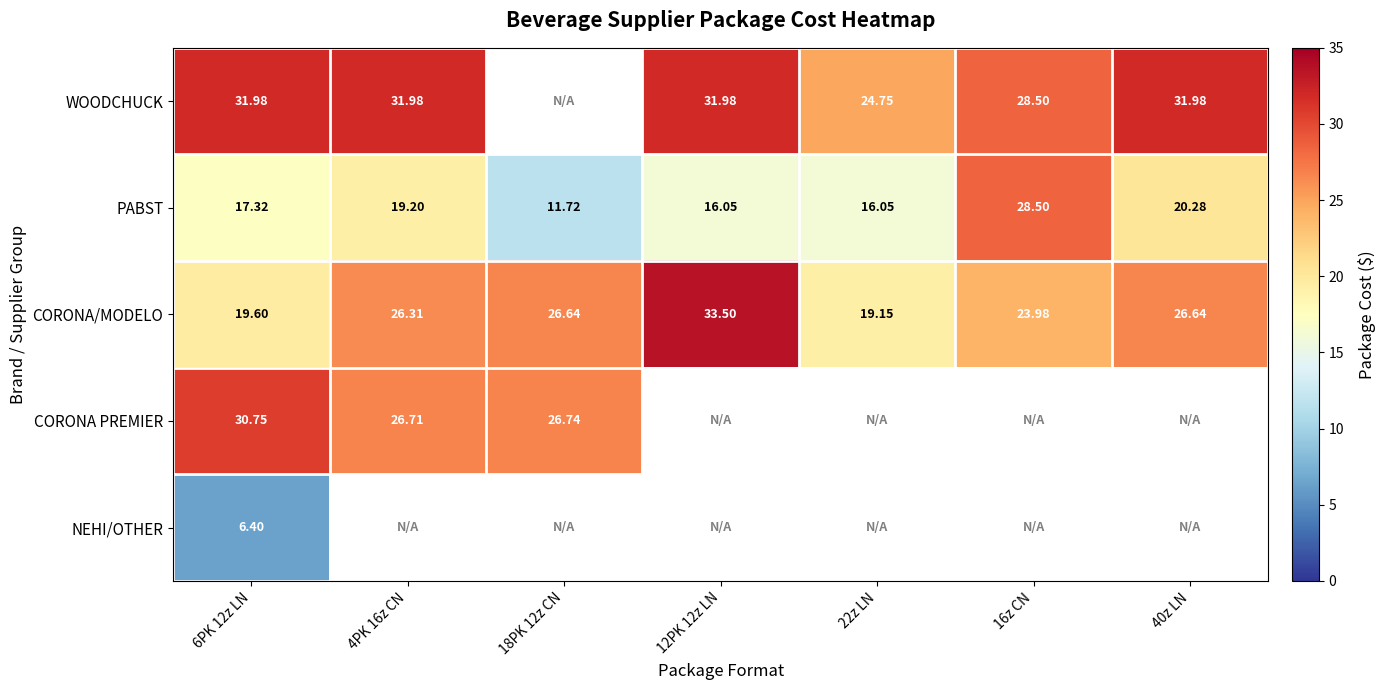

Rank the series at 6PK 12z LN from lowest to highest value.

NEHI/OTHER, PABST, CORONA/MODELO, CORONA PREMIER, WOODCHUCK